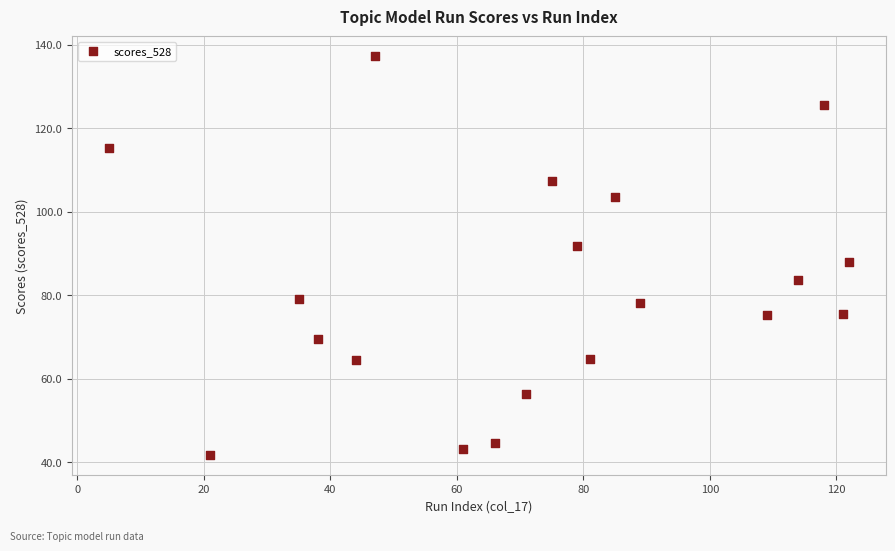

What is the range of X values (max minus min)?

117.0